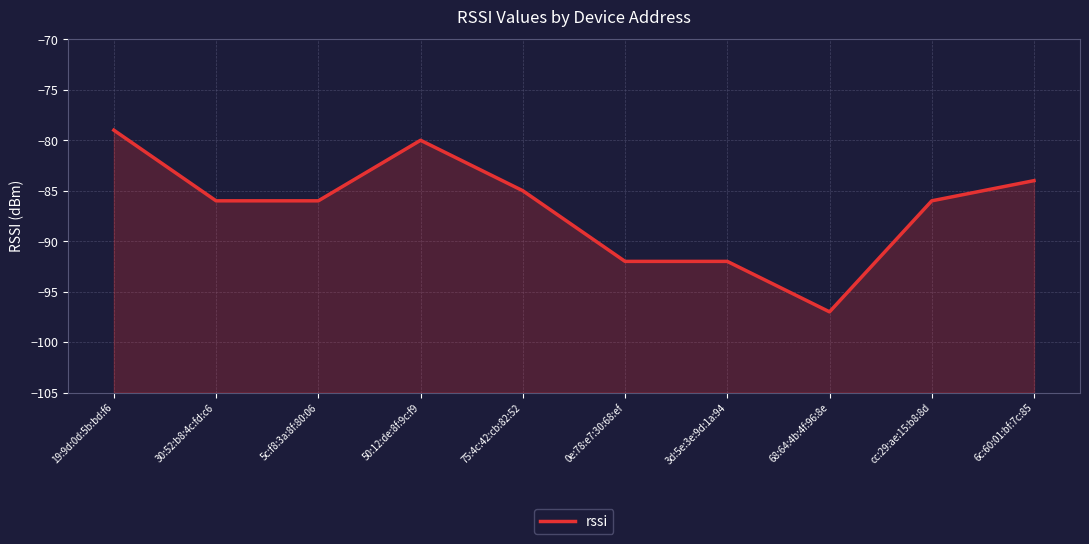

True or false: there are more than 1 points higher than both neighbors.

False